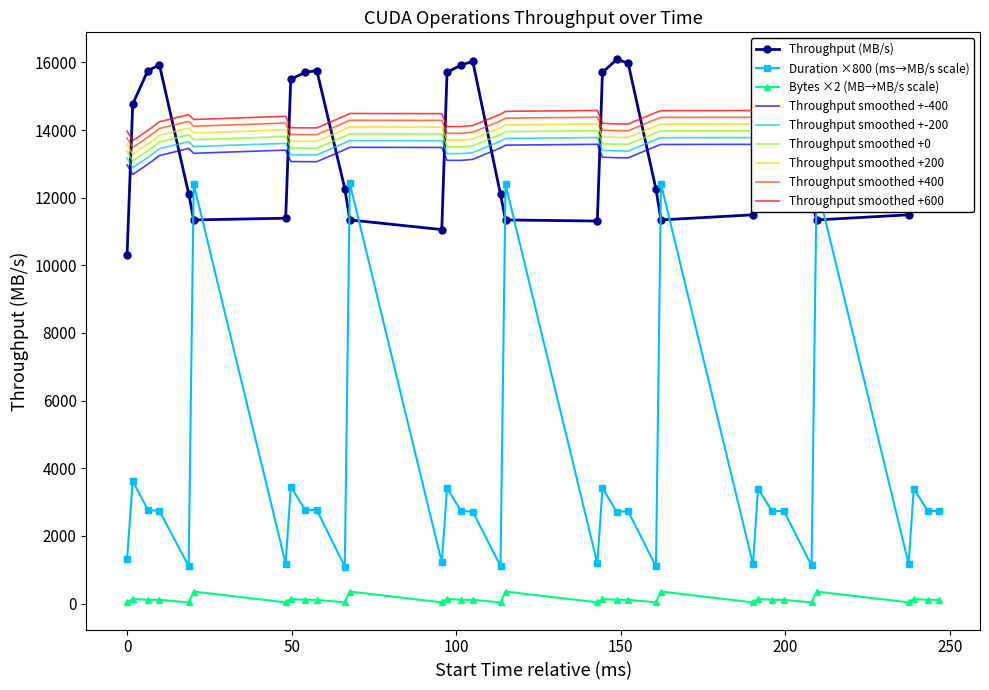

What is the lowest value of the Duration ×800 (ms→MB/s scale) series?

1092.8